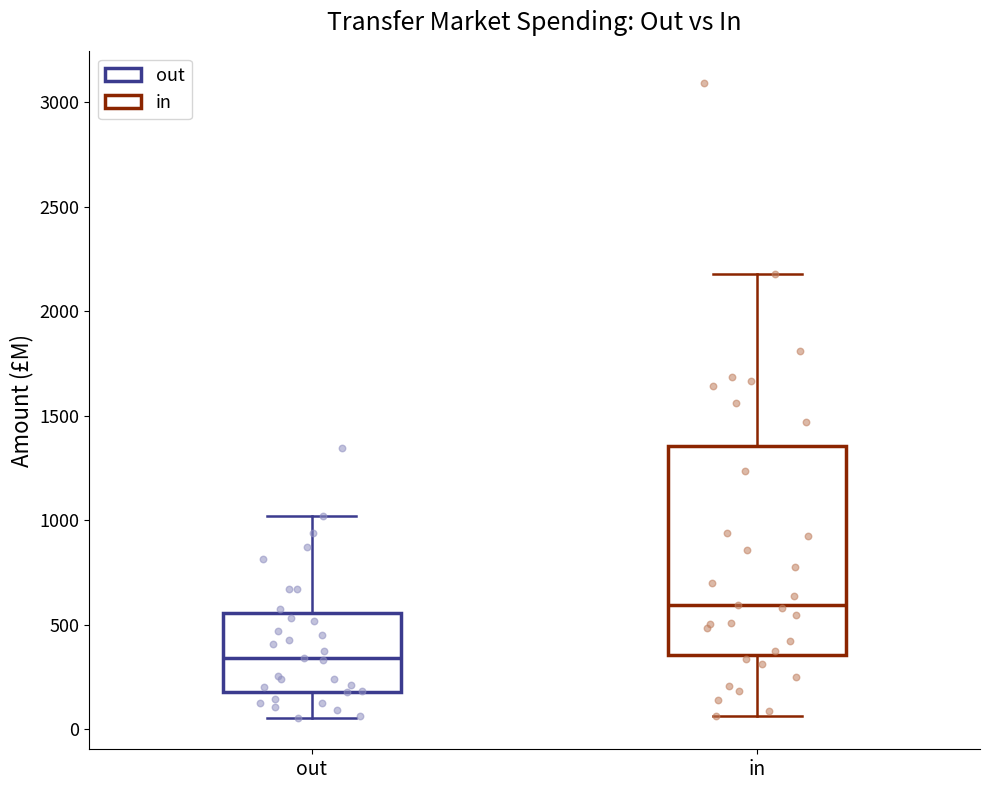

Reading left to right, transcribe this box plot: for each box, give where its median line is, the range the box spans, and where its two whiskers end, as read against the y-axis. The values are not printed on the chart, so give them approximately, as read against the axis.

out: median 350, box 200 to 550, whiskers 50 to 1000
in: median 600, box 350 to 1350, whiskers 50 to 2200